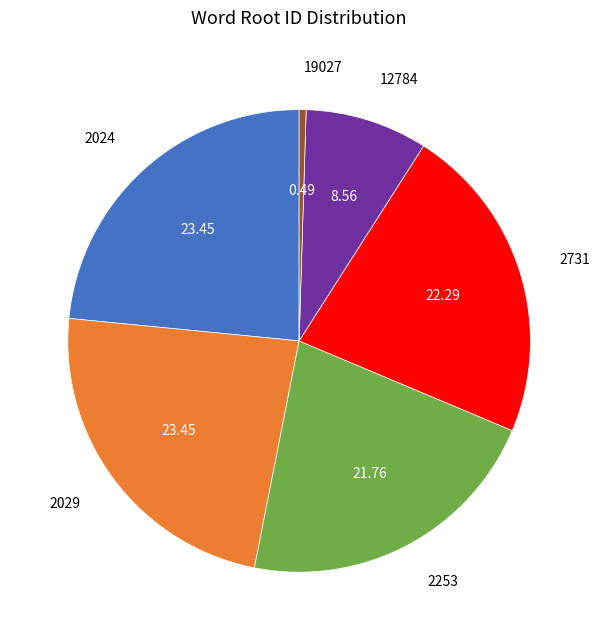

Between 2029 and 12784, which is larger?

2029